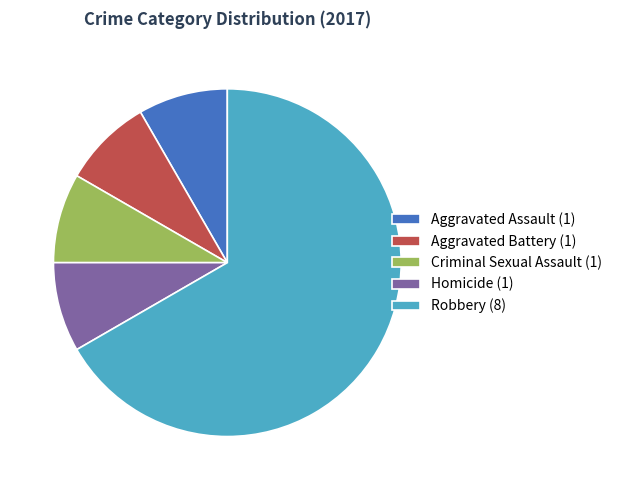

Which category has the biggest portion of the pie?

Robbery